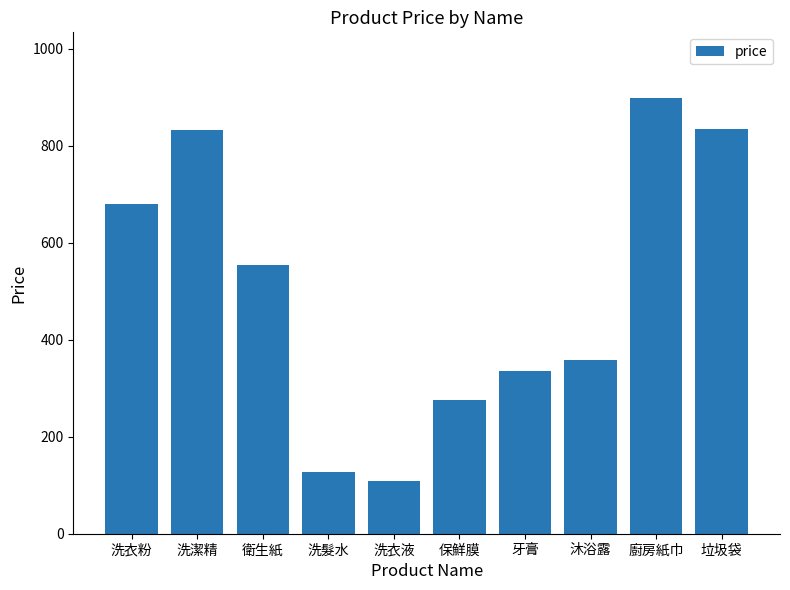

What is the change in value from 洗衣液 to 沐浴露?

+250.4